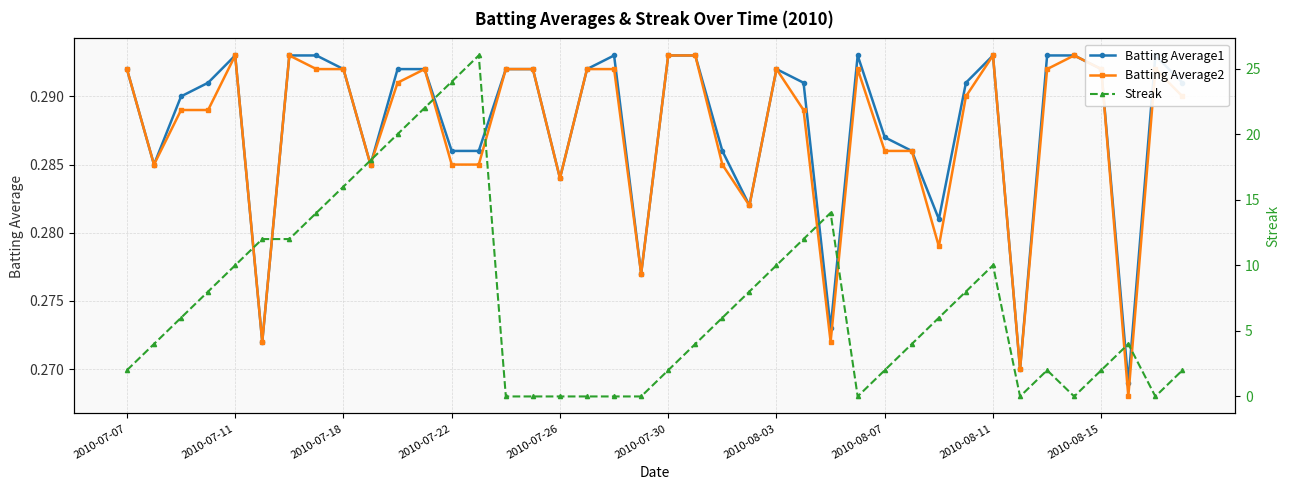

How many Batting Average1 values are between 0 and 1?

40